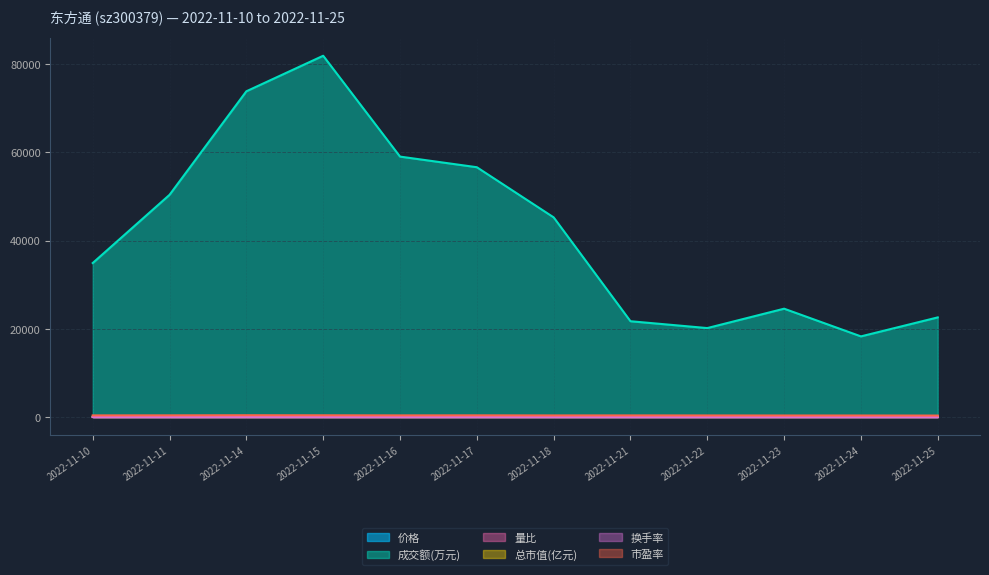

True or false: 总市值(亿元) and 量比 cross at least once.

False